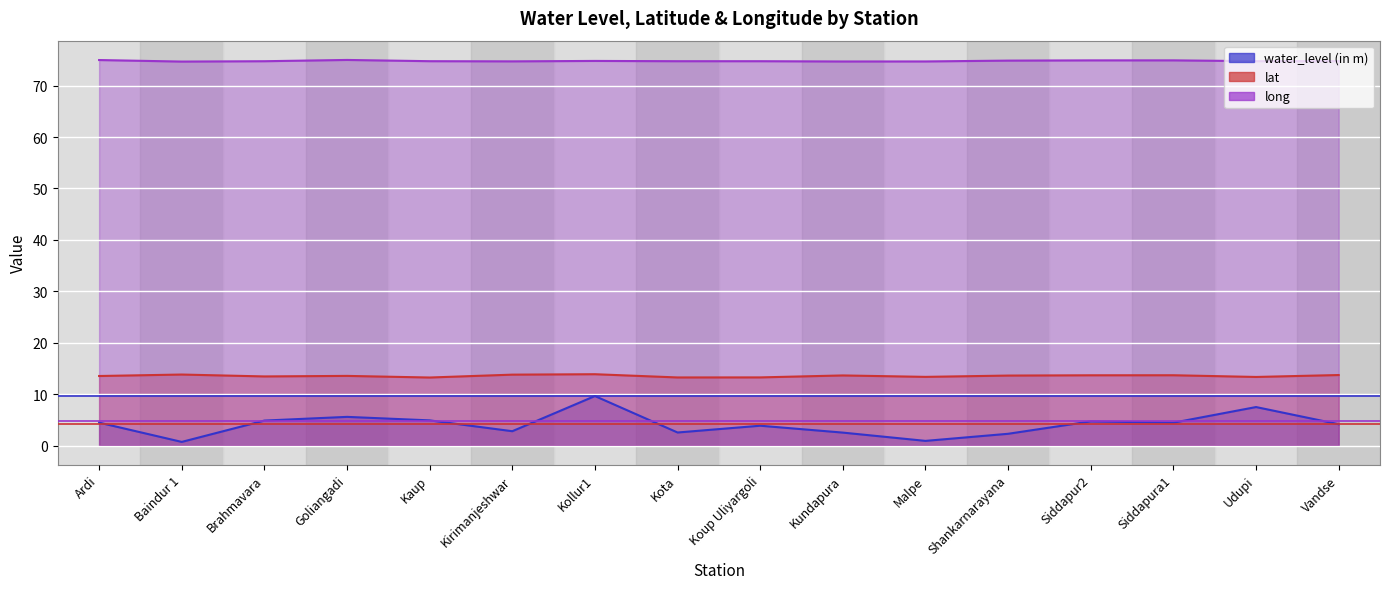

Which series has the widest spread of values?

water_level (in m)